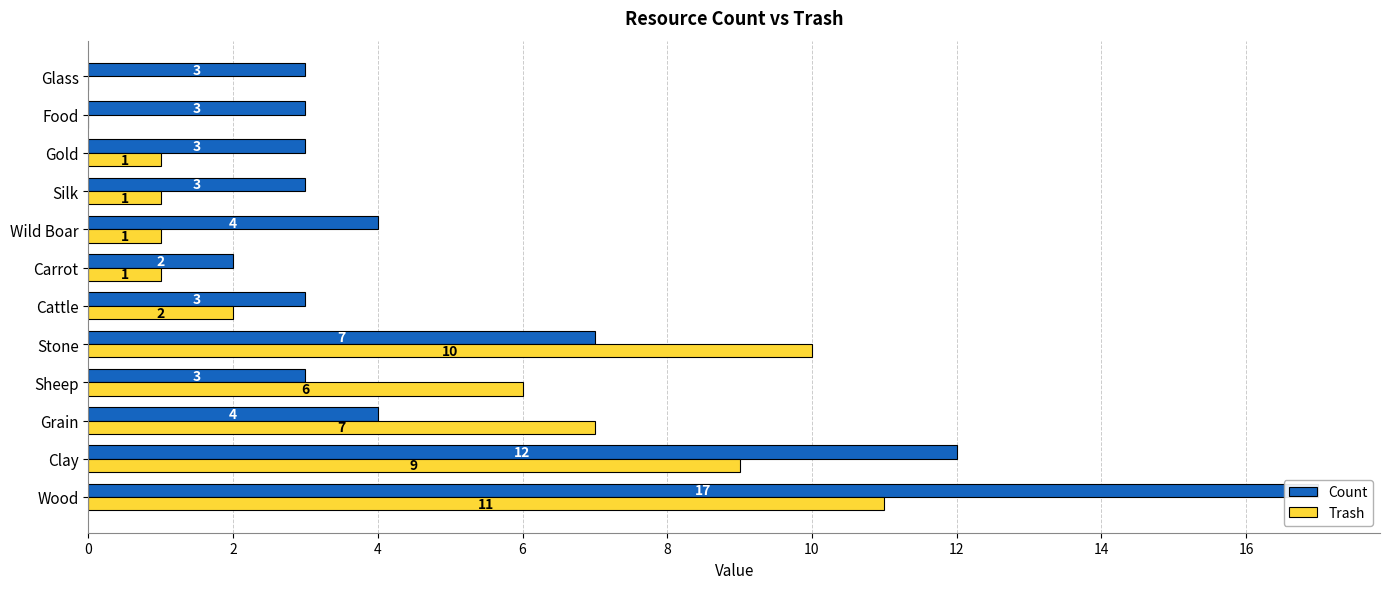

At how many categories does at least one series exceed 8?

3